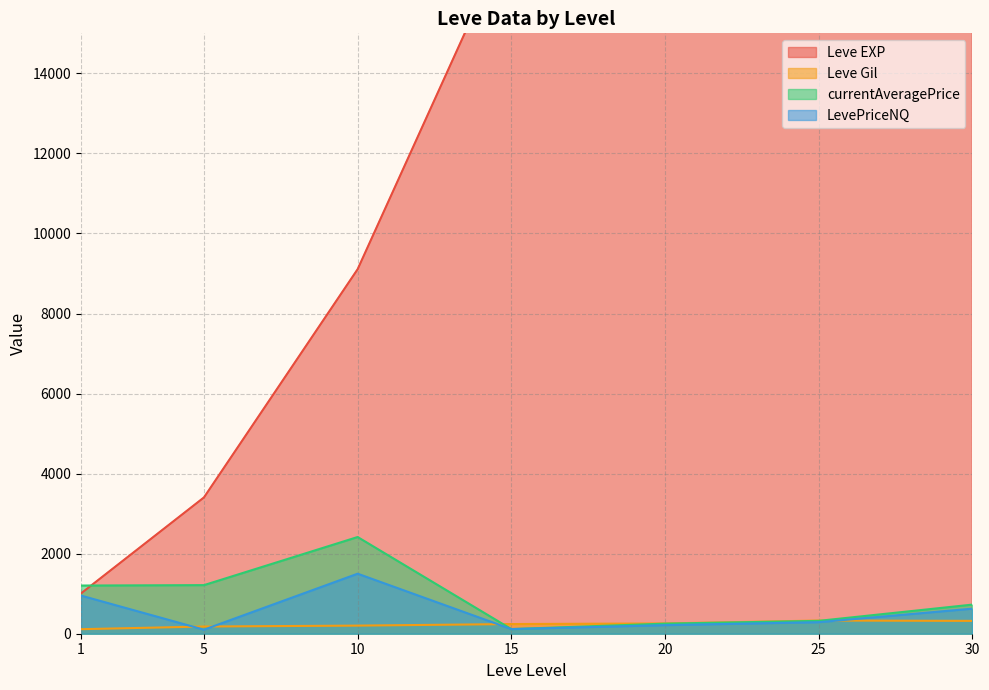

What is the sum of the Leve Gil values at 15 and 30?

562.1